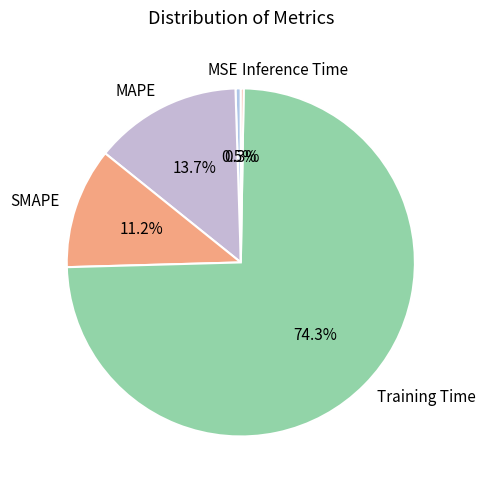

What percentage do MSE and Training Time together represent?

74.8%